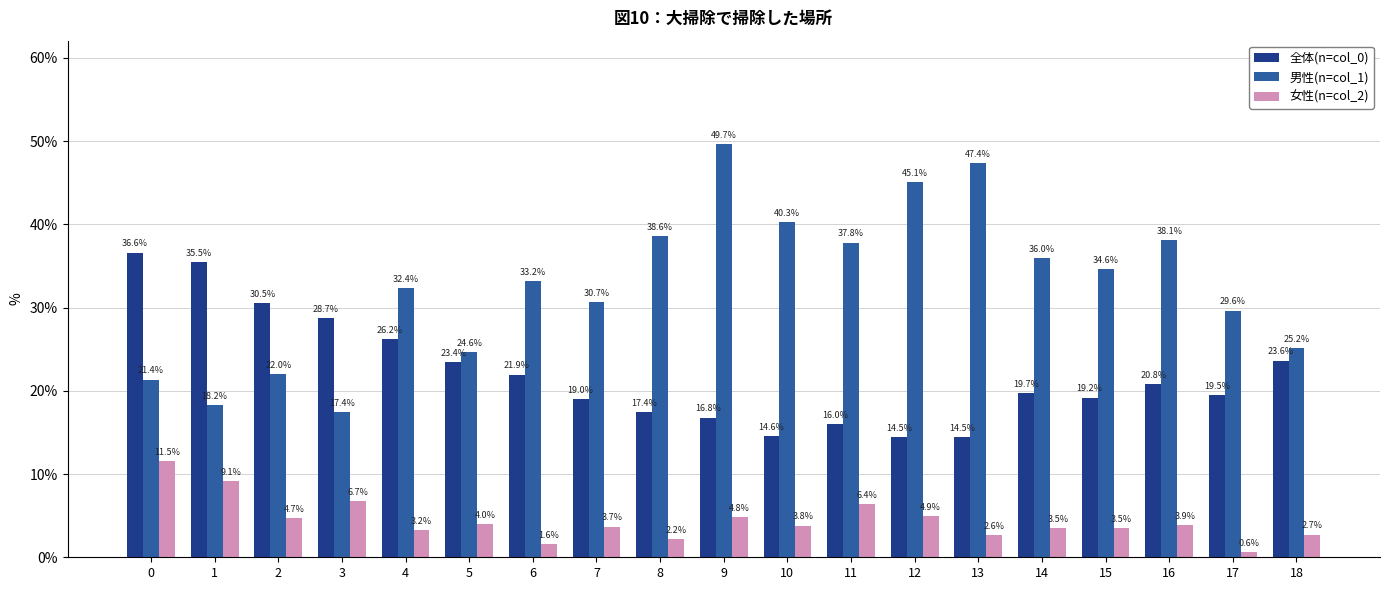

True or false: 女性(n=col_2) has a value of 3.7 at 7.

True